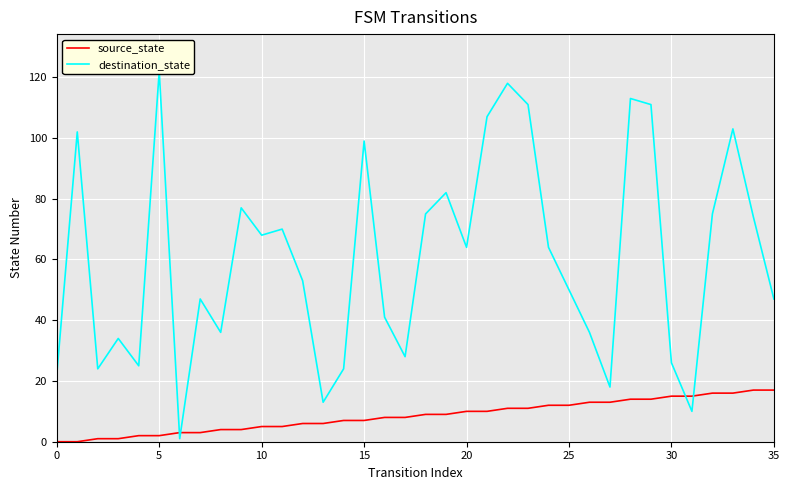

True or false: source_state has more than 2 points higher than both neighbors.

False